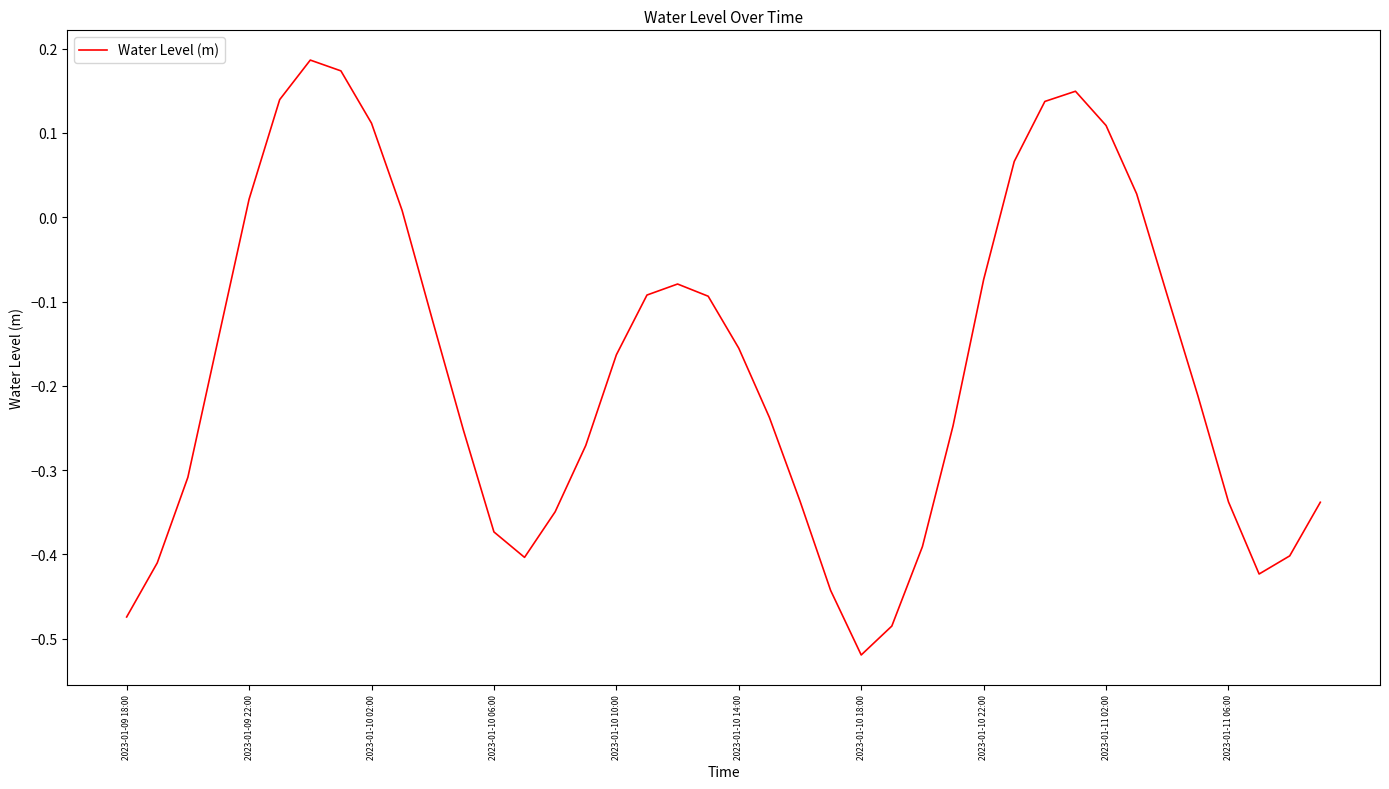

Which label corresponds to the smallest value in the chart?

2023-01-10 18:00